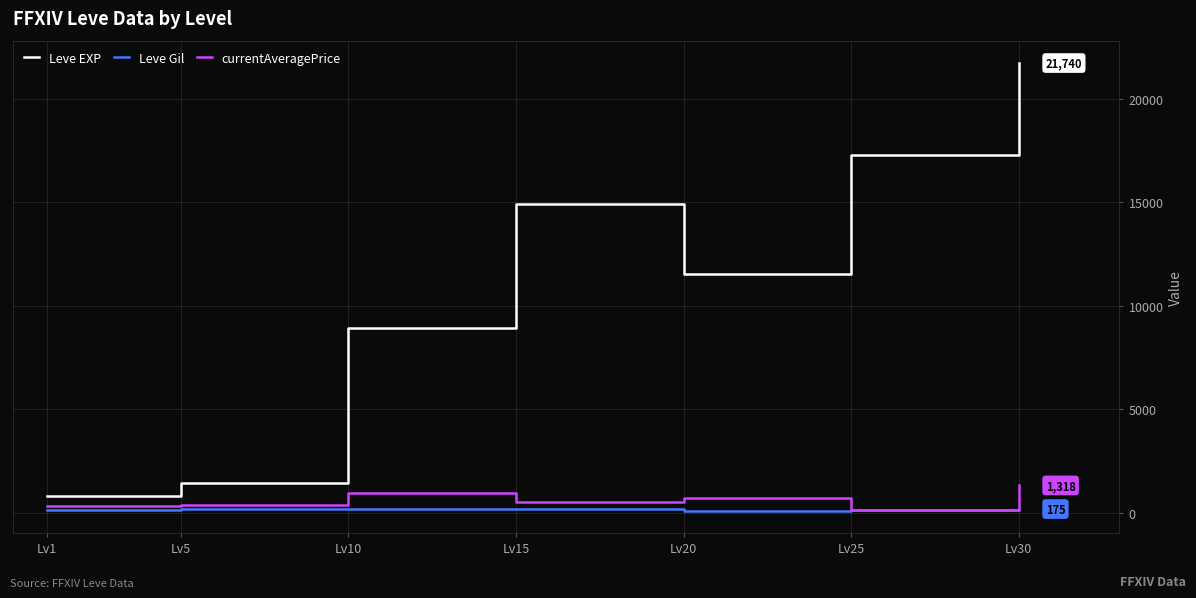

How many intersections are there between currentAveragePrice and Leve Gil?

2